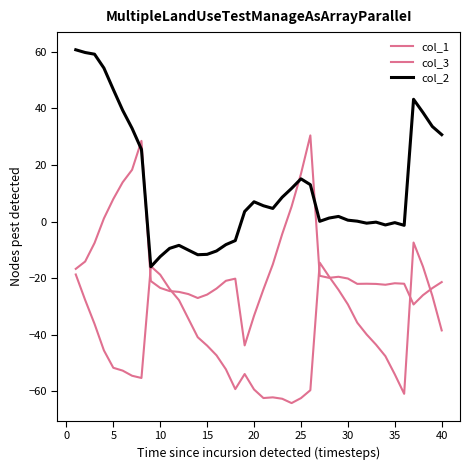

Is this an area chart (filled region under the line)?

No